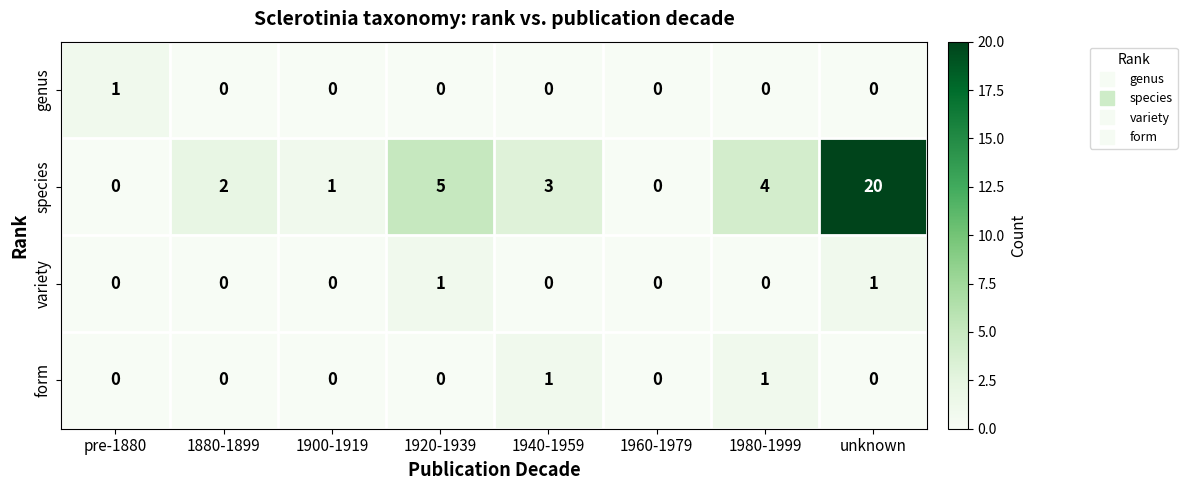

Which series has the largest range (max minus min)?

species